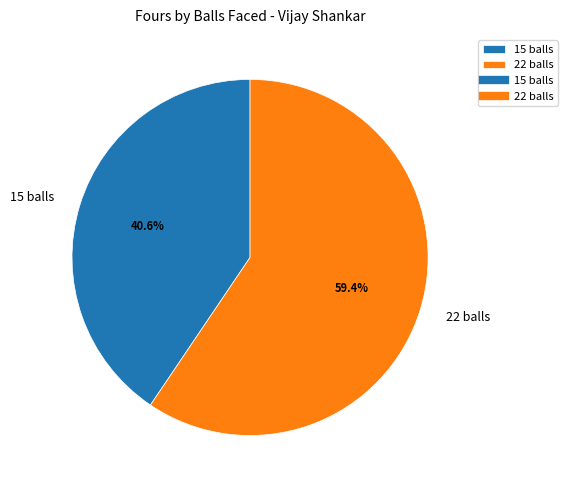

Rank the categories by value from highest to lowest.

22 balls, 15 balls